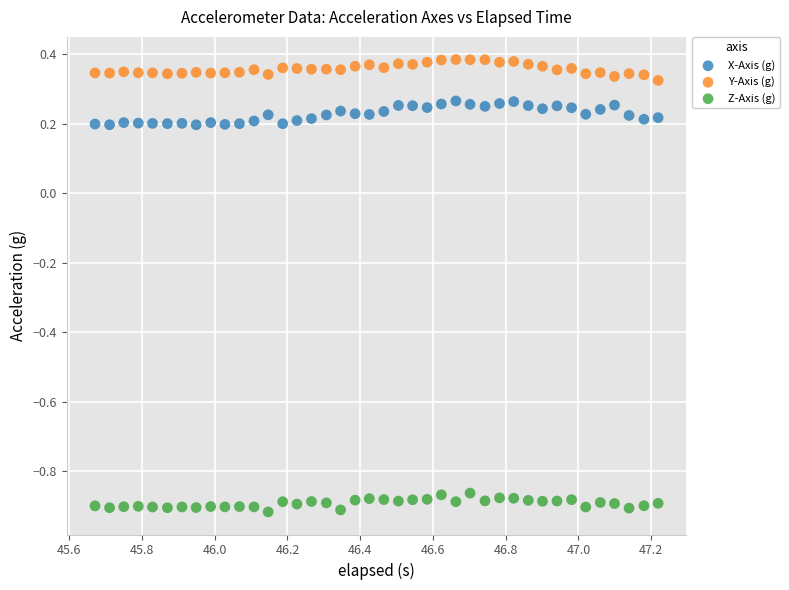

Which series reaches the minimum Y coordinate?

Z-Axis (g)